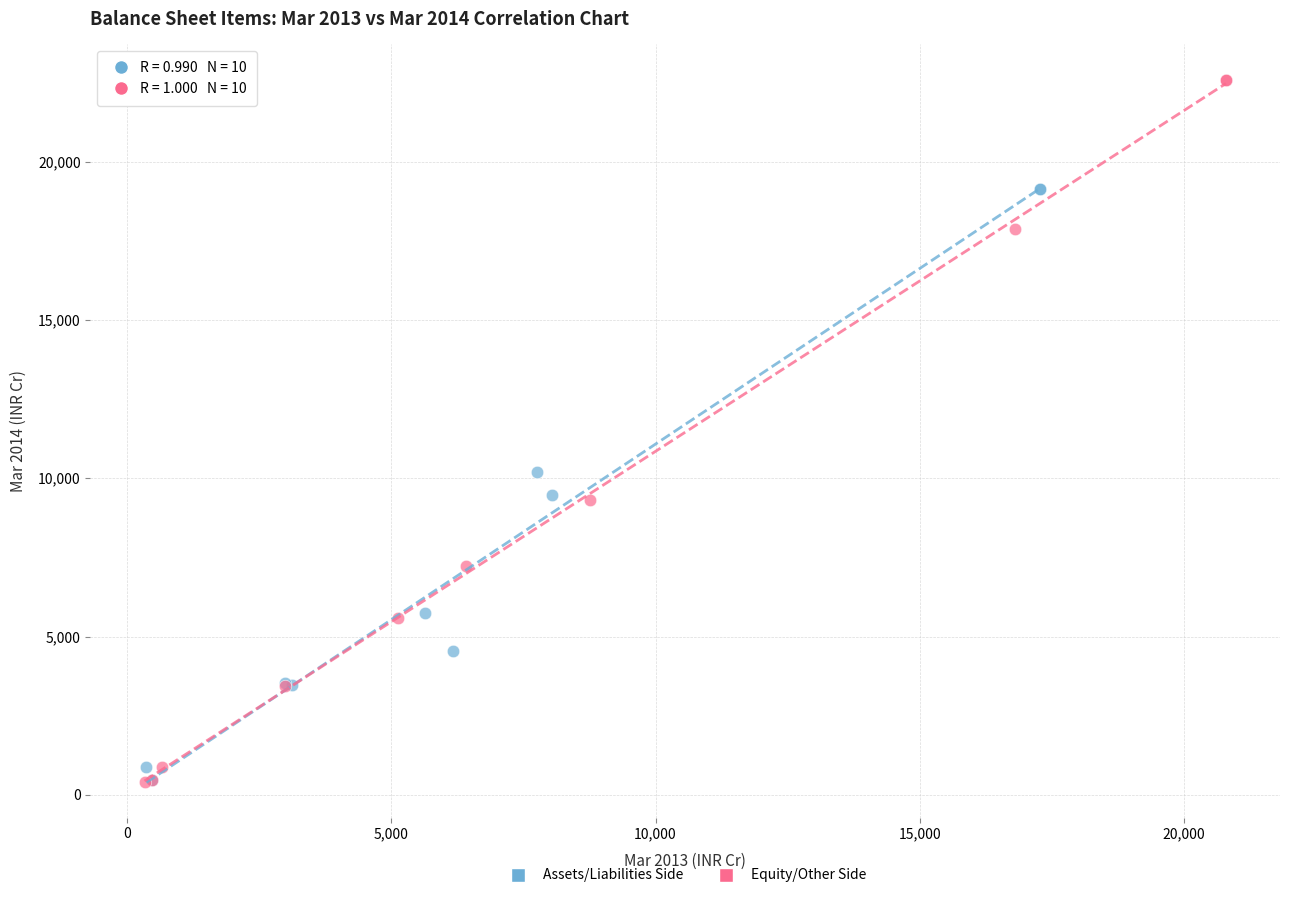

Which series has the widest spread of Y values?

Equity/Other Side